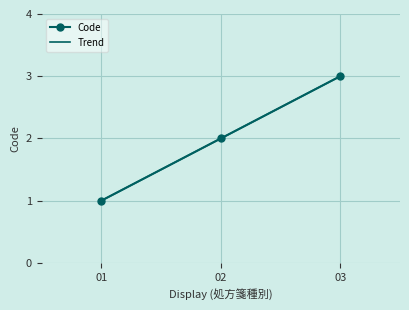

True or false: Code has a value of 2 at 02.

True